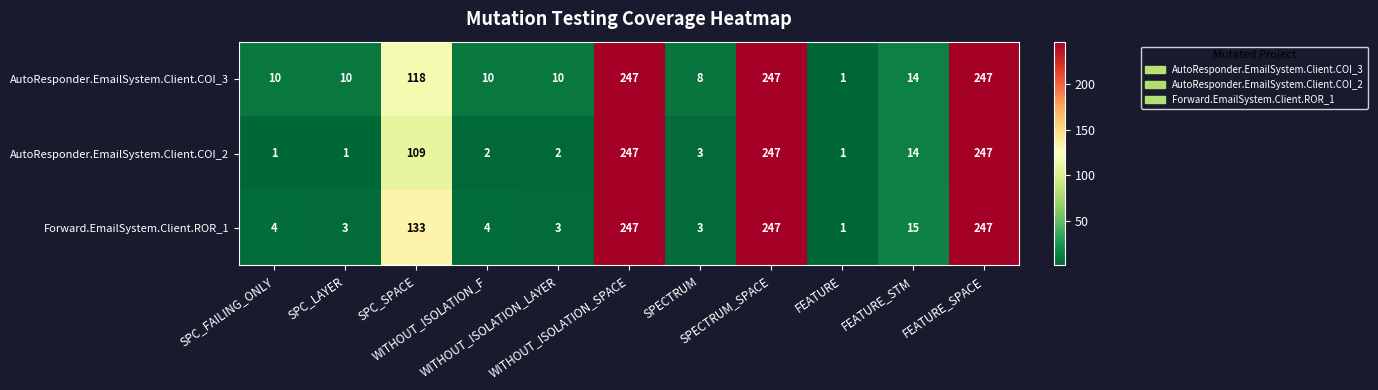

What is the difference between the maximum and minimum values in the Forward.EmailSystem.Client.ROR_1 series?

246